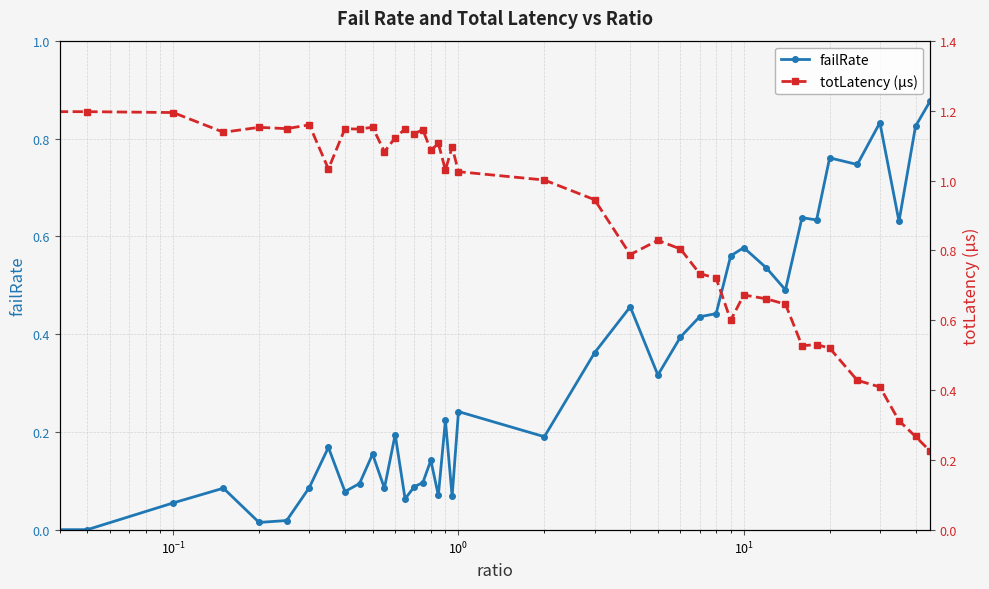

Which series has the widest spread of values?

totLatency (µs)